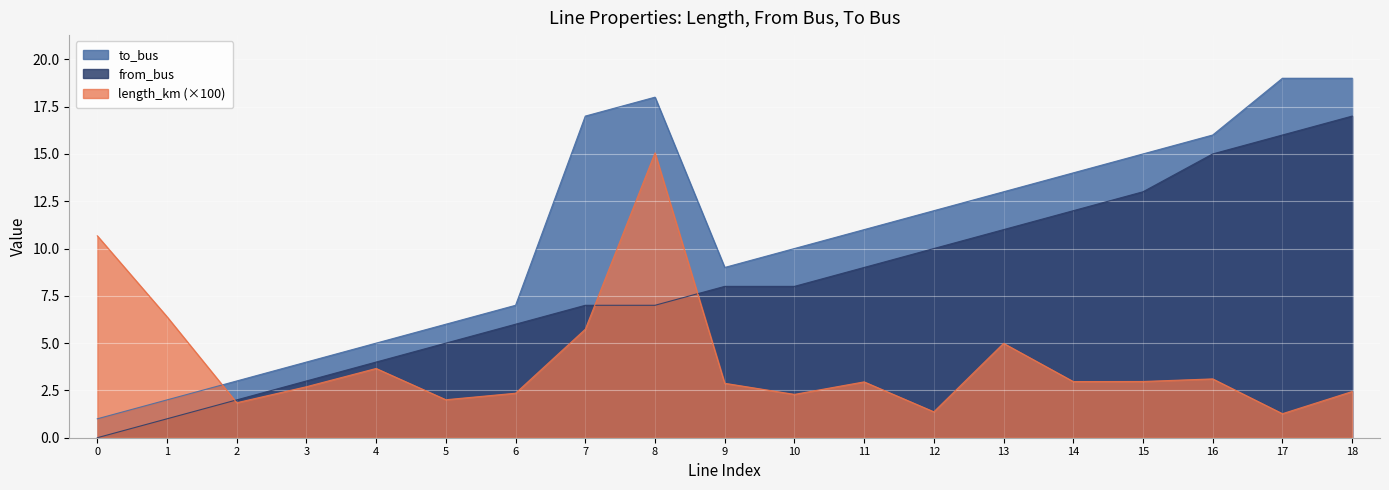

At which category does length_km reach its first local peak?

4